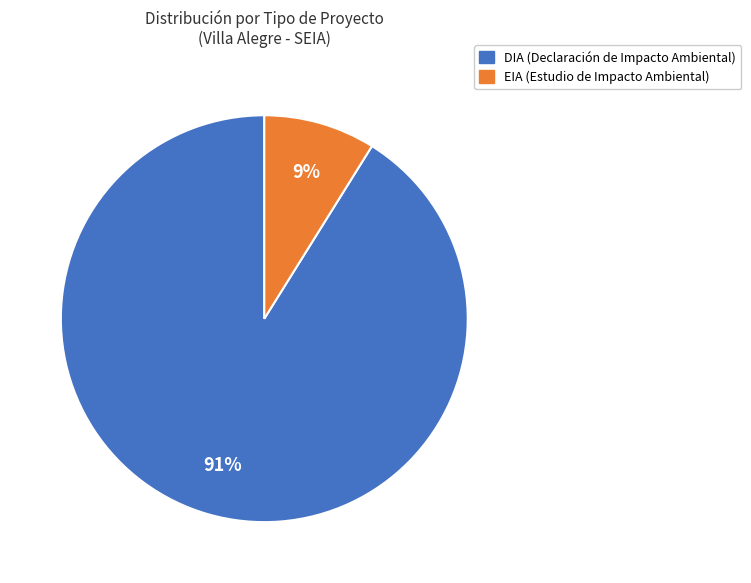

Which slice represents more than half of the pie?

DIA